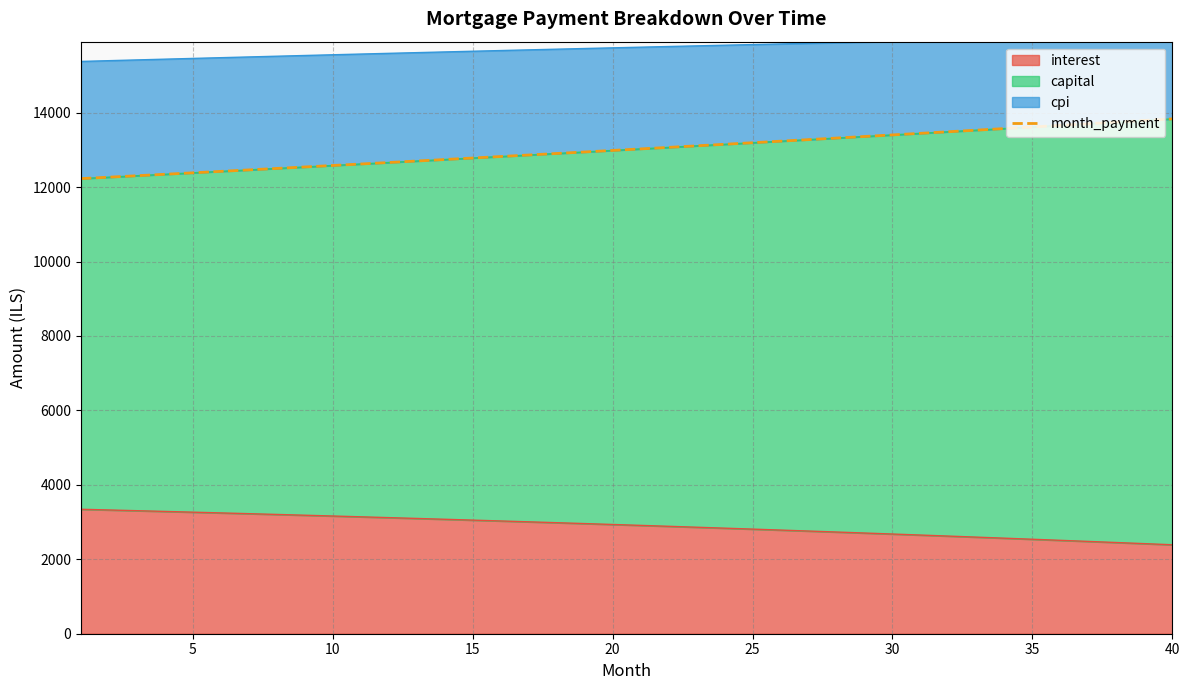

What is the maximum value for interest?

3343.9